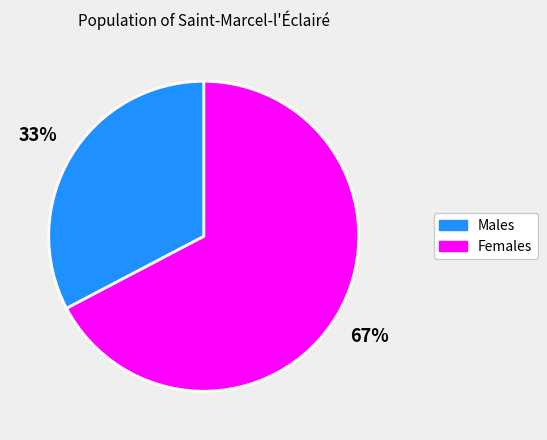

Is there any slice that represents more than half of the pie?

Yes